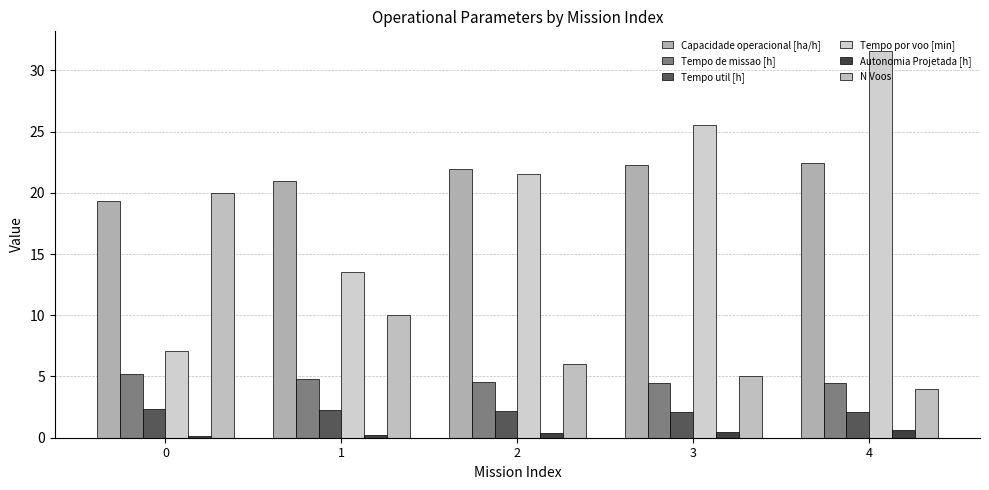

True or false: N Voos has a value of 6.0 at 2.

True